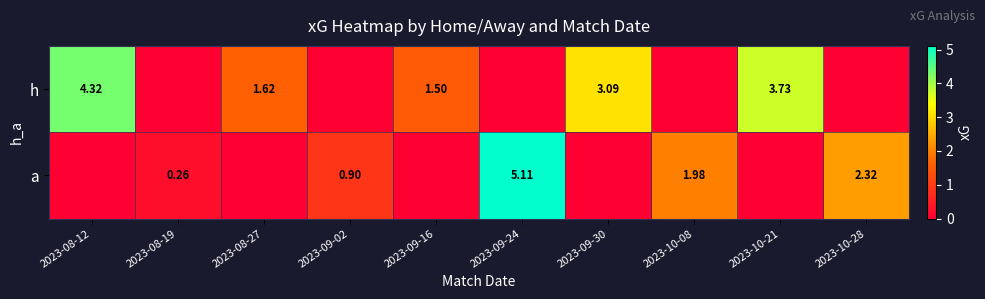

Which has a higher value, 2023-08-19 or 2023-09-30?

2023-09-30